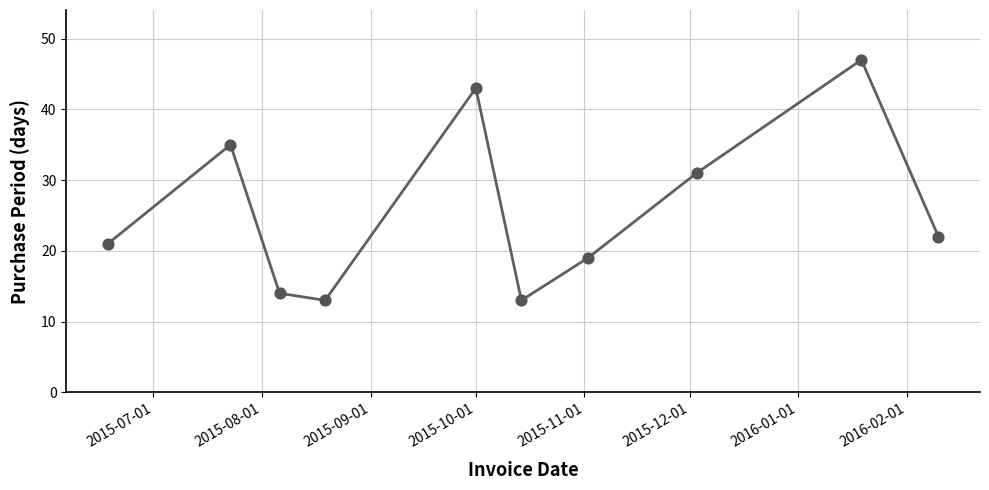

What is the smallest value displayed?

13